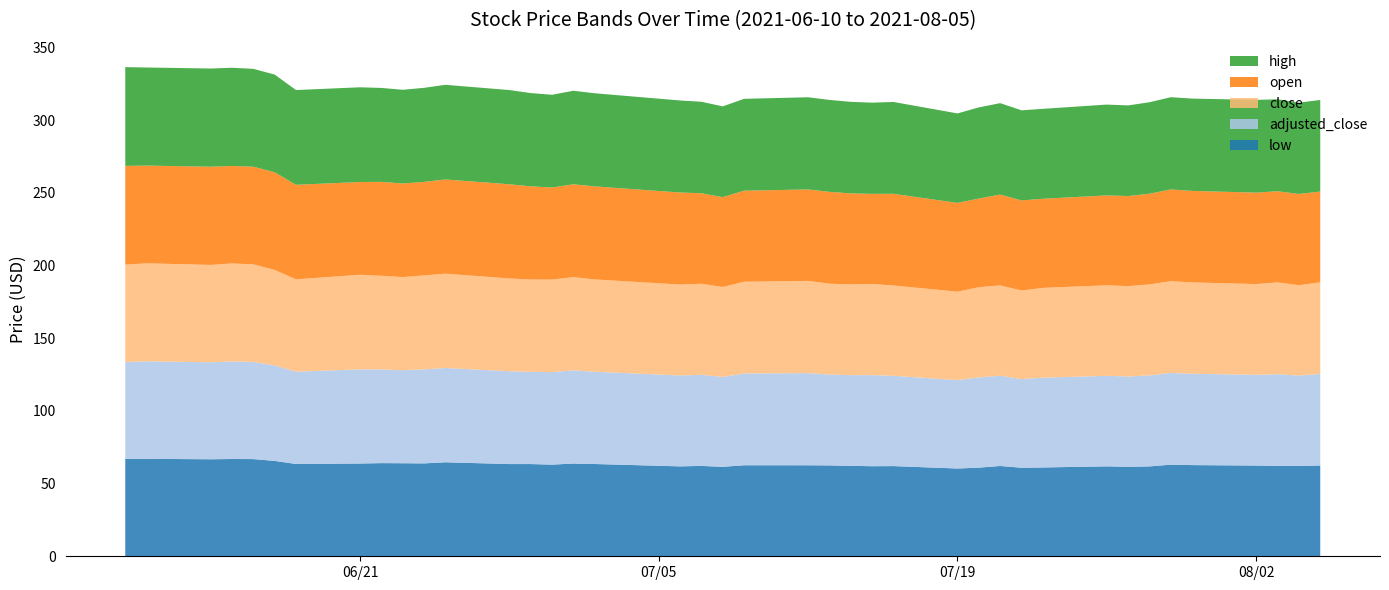

Reading right to left, what are all the values shown in this chart?

low: 62.4	62.2	62.1	62.4	62.7	63.0	61.8	61.6	61.9	61.1	60.9	62.1	61.0	60.4	62.0	62.0	62.2	62.5	62.6	62.6	61.5	62.2	61.9	63.5	63.8	63.0	63.4	63.4	64.7	63.9	64.0	64.1	63.8	63.5	65.6	66.9	66.9	66.7	67.0	67.0
adjusted_close: 63.0	62.2	63.1	62.4	62.8	63.1	62.6	62.1	62.3	61.8	61.0	62.1	62.1	60.8	62.1	62.7	62.4	62.5	63.4	63.1	61.9	62.7	62.5	63.5	64.1	63.7	63.5	63.8	64.9	64.7	64.0	64.4	64.8	63.5	65.7	66.8	67.1	66.7	67.1	66.7
close: 63.0	62.2	63.1	62.4	62.8	63.1	62.6	62.1	62.3	61.8	61.0	62.1	62.1	60.8	62.1	62.7	62.4	62.5	63.4	63.1	61.9	62.7	62.5	63.5	64.1	63.7	63.5	63.8	64.9	64.7	64.0	64.4	65.1	63.5	65.7	67.2	67.4	67.0	67.4	67.0
open: 62.5	62.8	62.7	62.9	63.0	63.1	62.4	62.0	61.9	61.3	62.0	62.5	61.0	61.1	63.1	62.0	62.6	63.2	62.9	62.6	61.8	62.3	63.3	64.0	63.9	63.3	64.1	64.8	64.8	64.4	64.4	64.6	63.8	65.0	67.2	67.2	67.1	67.5	67.2	67.9
high: 63.0	62.8	63.3	63.8	63.5	63.5	62.9	62.4	62.5	61.9	62.0	62.9	62.7	61.5	63.2	62.8	63.0	63.2	63.4	63.2	62.4	62.9	63.3	64.1	64.3	63.8	64.1	64.8	65.1	64.7	64.5	64.6	65.2	65.2	67.2	67.3	67.6	67.5	67.5	67.9